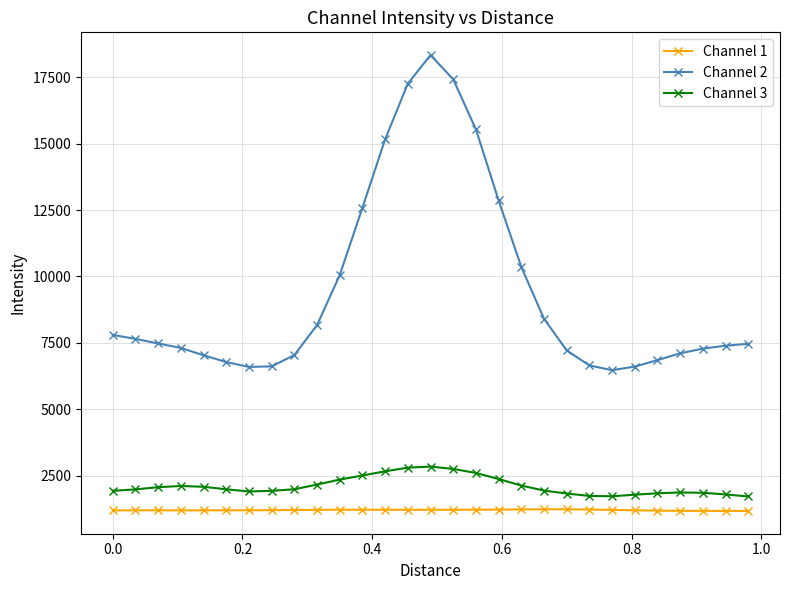

What is the difference between the maximum and minimum values in the Channel 3 series?

1124.3